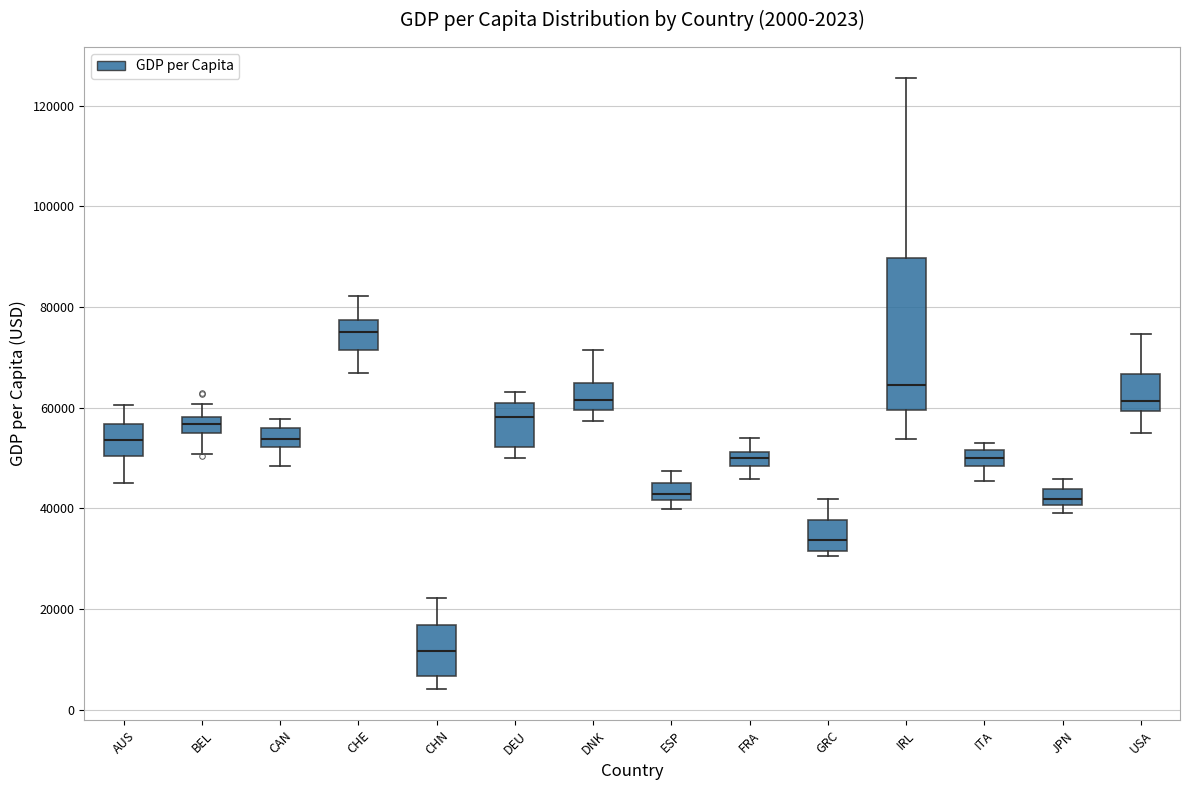

Which box has the lowest median line?

CHN